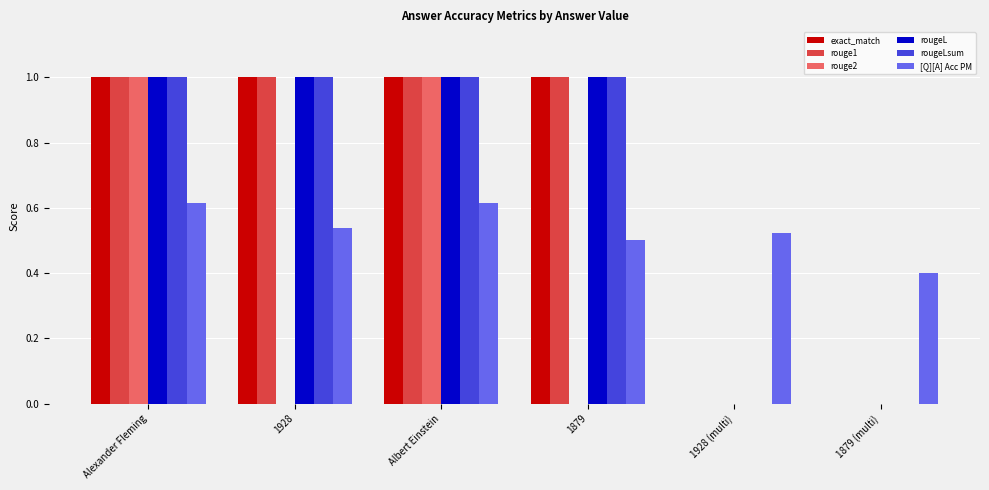

The value of rouge2 at 1928 is 0.4. True or false?

False